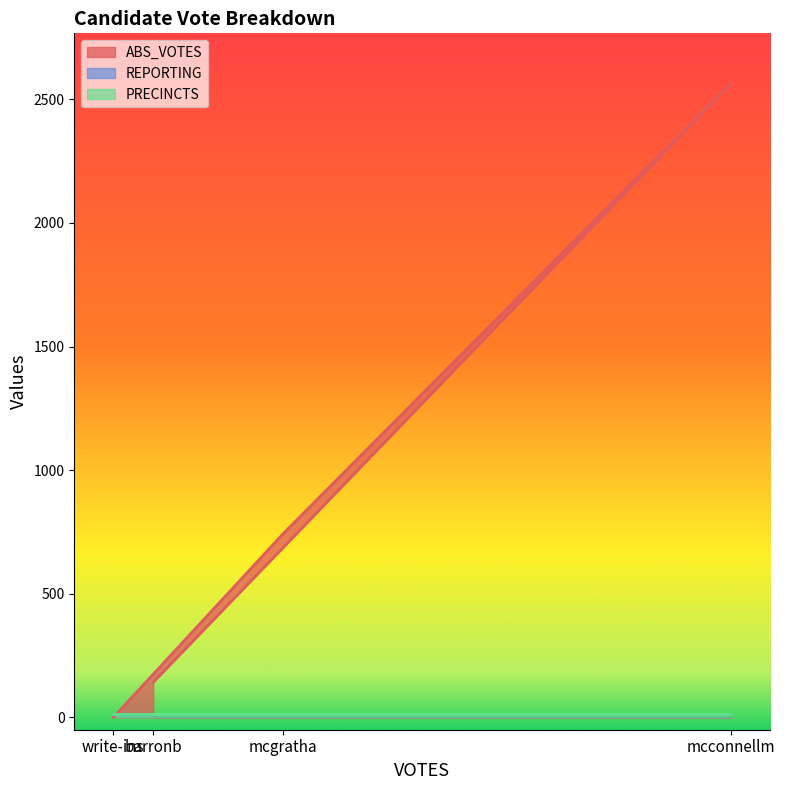

What is the difference between the highest and lowest values at barronb?

130